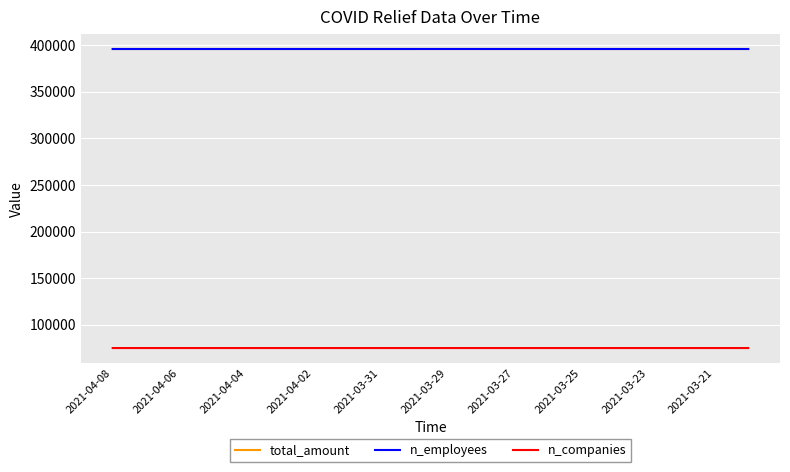

True or false: n_employees and n_companies cross at least once.

False